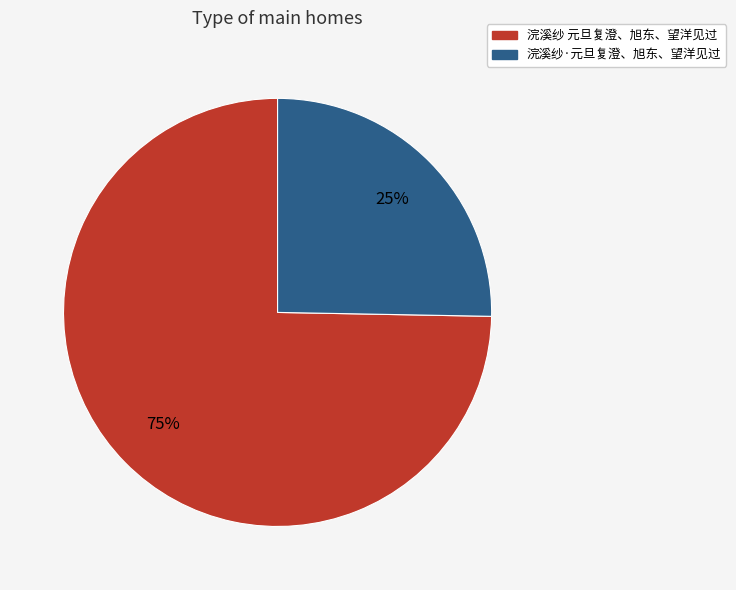

To the nearest percent, what is the combined percentage of 浣溪纱 元旦复澄、旭东、望洋见过 and 浣溪纱·元旦复澄、旭东、望洋见过?

100%